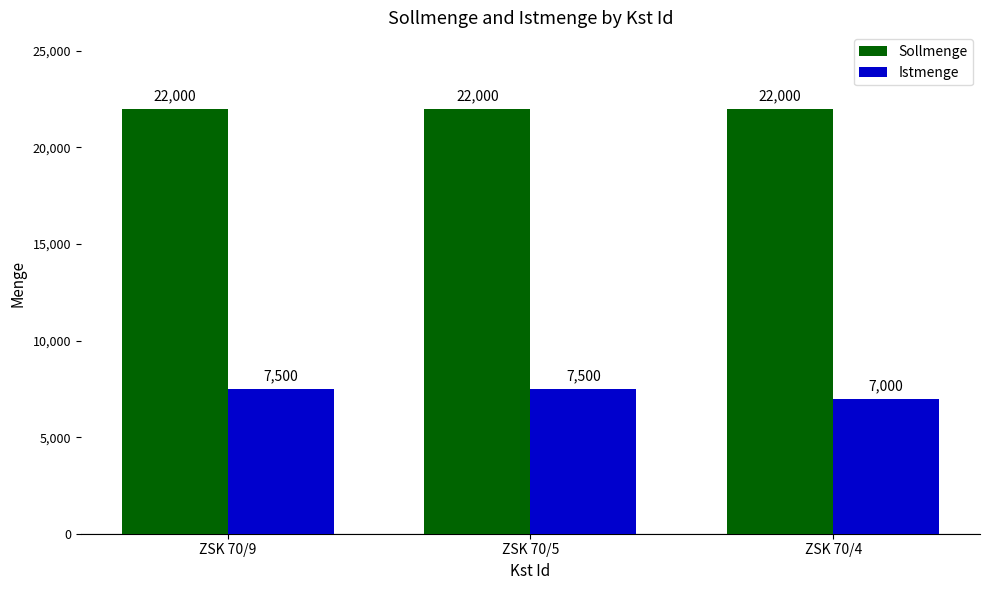

Which series has the largest range (max minus min)?

Istmenge